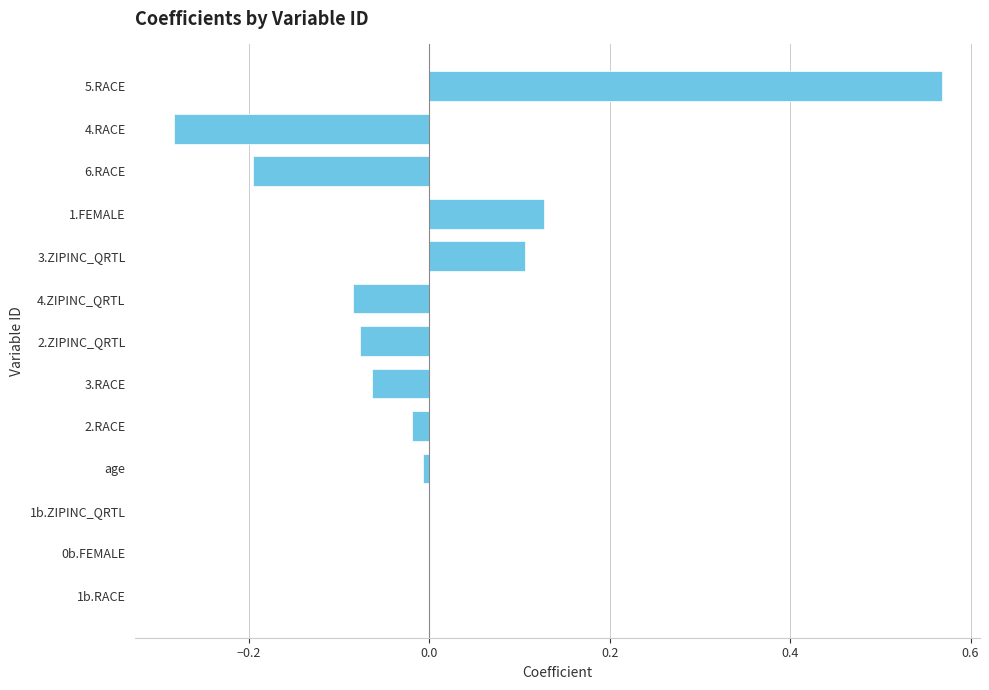

At which category does the chart reach its peak across all series?

5.RACE